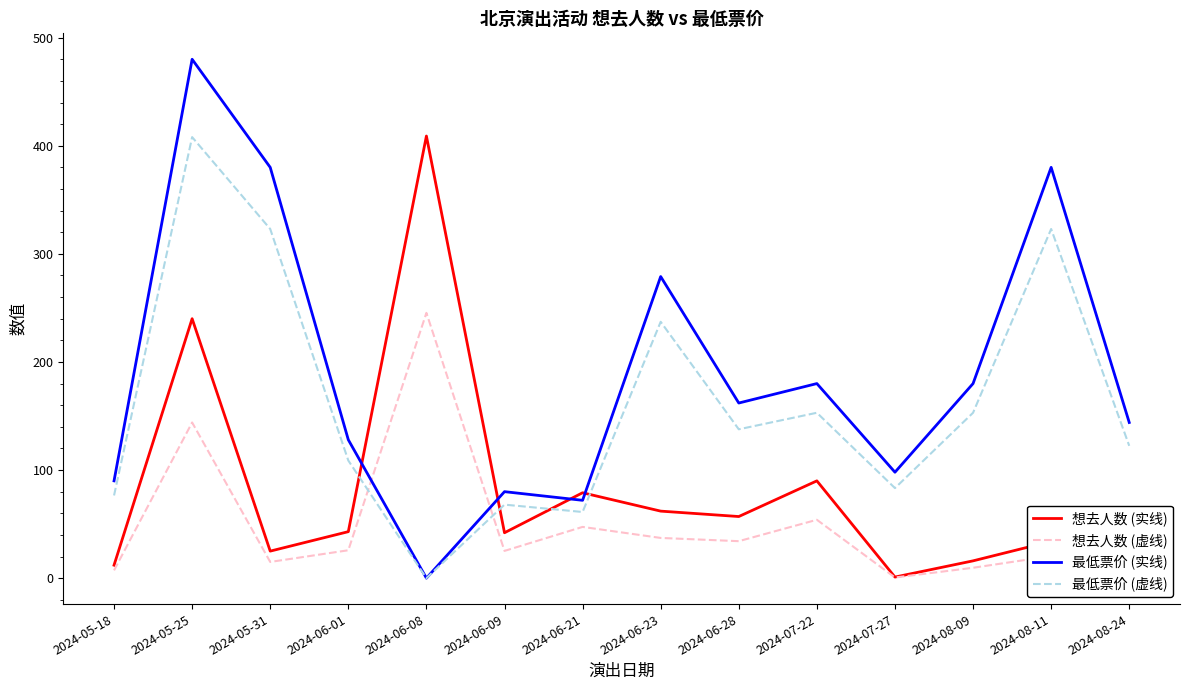

Reading right to left, list all the values displayed in this chart.

想去人数 (实线): 2024-08-24=1.0	2024-08-11=34.0	2024-08-09=16.0	2024-07-27=1.0	2024-07-22=90.0	2024-06-28=57.0	2024-06-23=62.0	2024-06-21=79.0	2024-06-09=42.0	2024-06-08=409.0	2024-06-01=43.0	2024-05-31=25.0	2024-05-25=240.0	2024-05-18=12.0
想去人数 (虚线): 2024-08-24=0.6	2024-08-11=20.4	2024-08-09=9.6	2024-07-27=0.6	2024-07-22=54.0	2024-06-28=34.2	2024-06-23=37.2	2024-06-21=47.4	2024-06-09=25.2	2024-06-08=245.4	2024-06-01=25.8	2024-05-31=15.0	2024-05-25=144.0	2024-05-18=7.2
最低票价 (实线): 2024-08-24=144.0	2024-08-11=380.0	2024-08-09=180.0	2024-07-27=98.0	2024-07-22=180.0	2024-06-28=162.0	2024-06-23=279.0	2024-06-21=72.0	2024-06-09=80.0	2024-06-08=0.0	2024-06-01=128.0	2024-05-31=380.0	2024-05-25=480.0	2024-05-18=90.0
最低票价 (虚线): 2024-08-24=122.4	2024-08-11=323.0	2024-08-09=153.0	2024-07-27=83.3	2024-07-22=153.0	2024-06-28=137.7	2024-06-23=237.2	2024-06-21=61.2	2024-06-09=68.0	2024-06-08=0.0	2024-06-01=108.8	2024-05-31=323.0	2024-05-25=408.0	2024-05-18=76.5